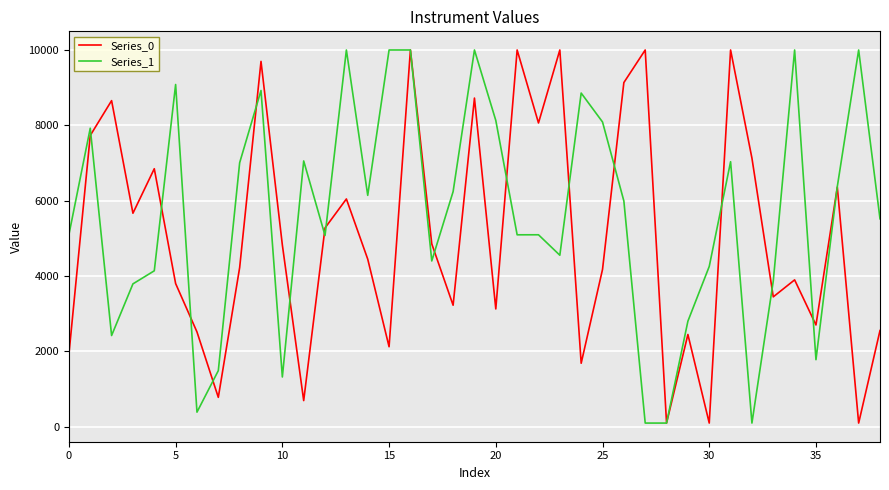

Is this an area chart (filled region under the line)?

No